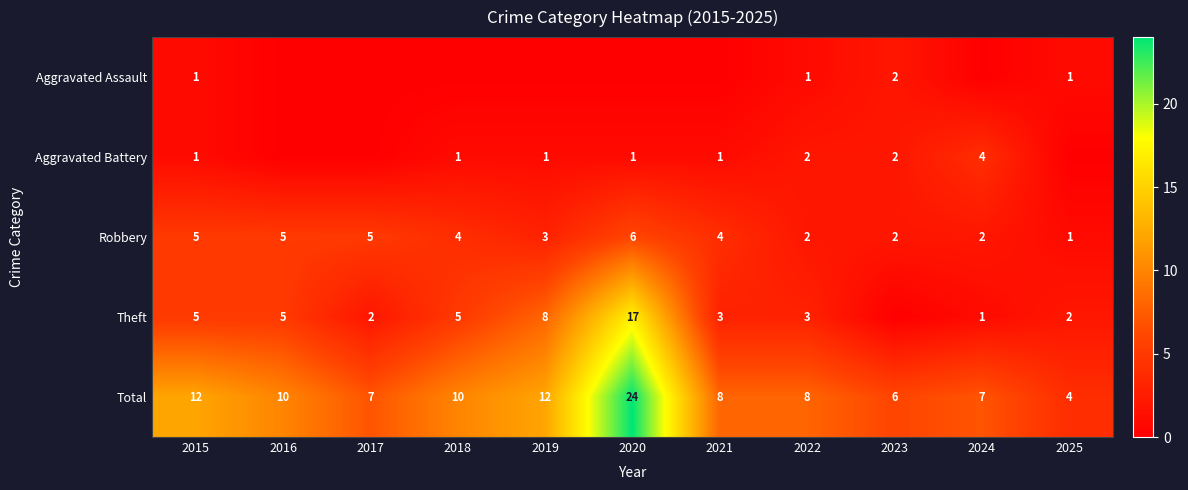

What is the difference between the Robbery values at 2016 and 2022?

3